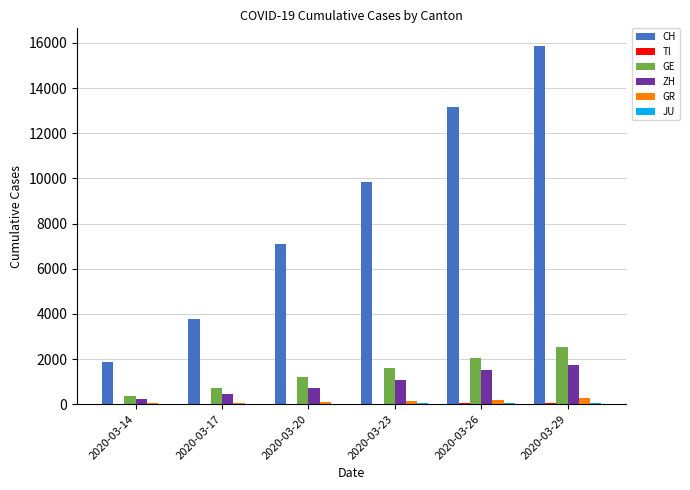

Does the chart contain stacked bars?

No